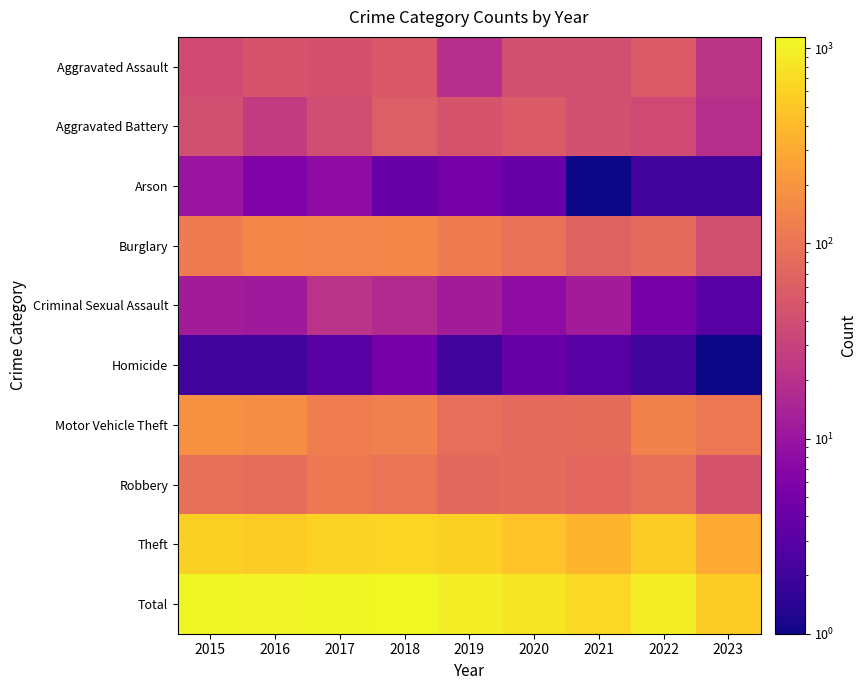

Between 2022 and 2019, which is larger?

2022